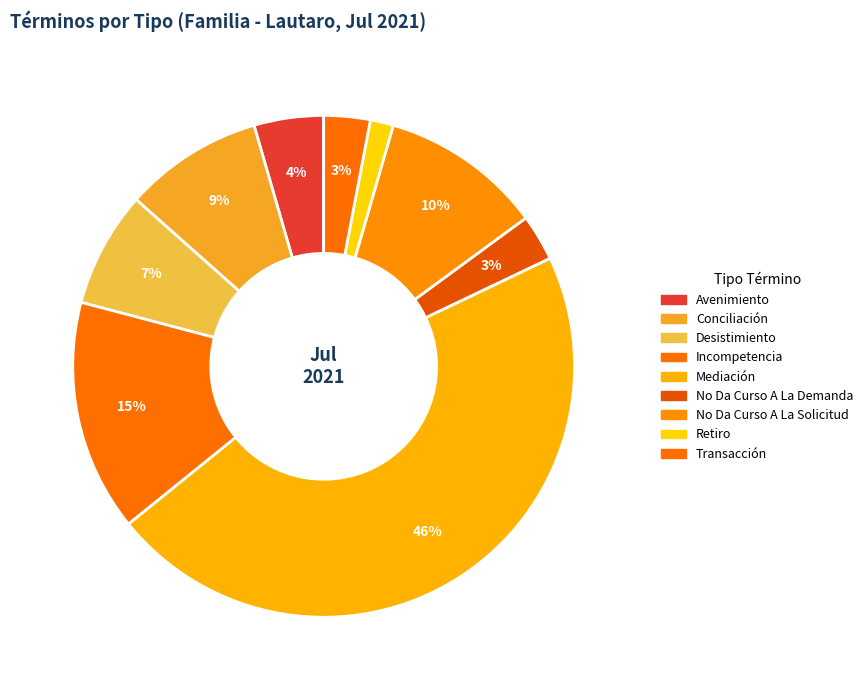

What is the largest slice in the pie chart?

Mediación